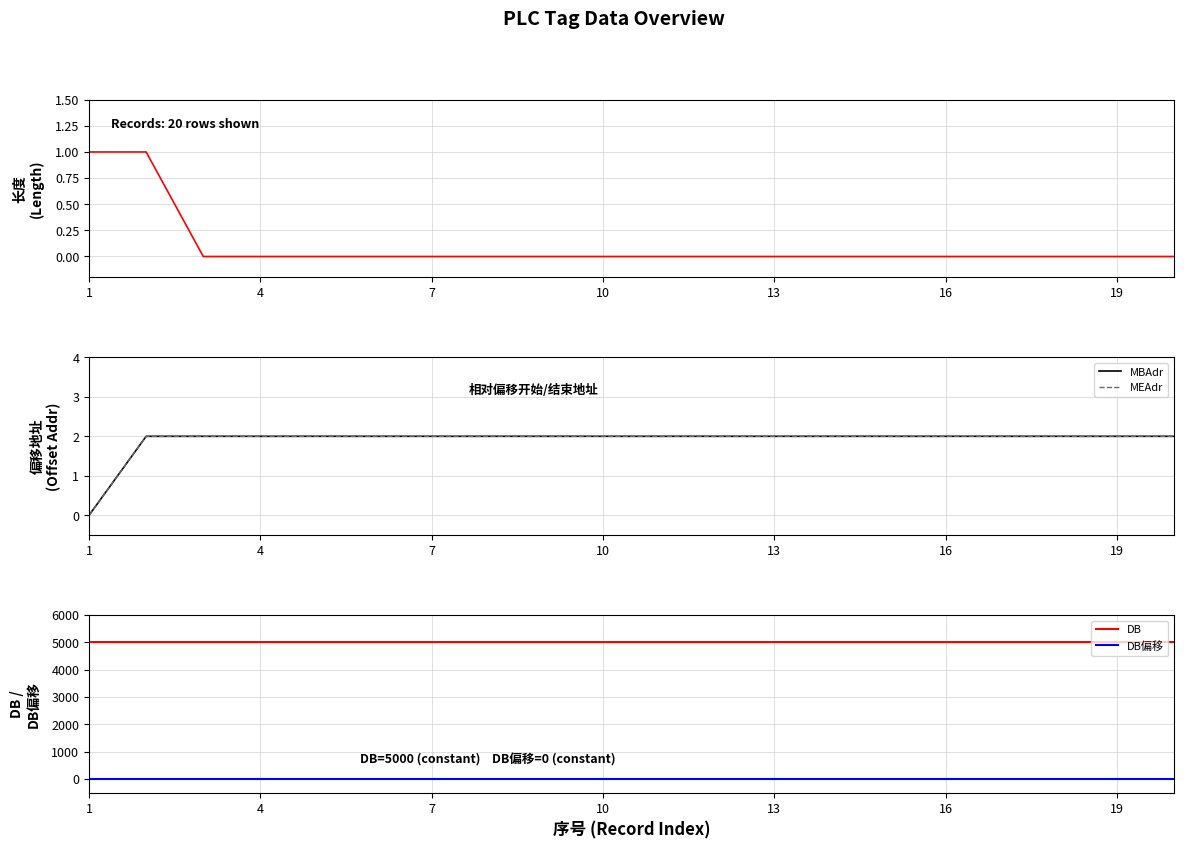

True or false: DB偏移 and DB intersect in this chart.

False